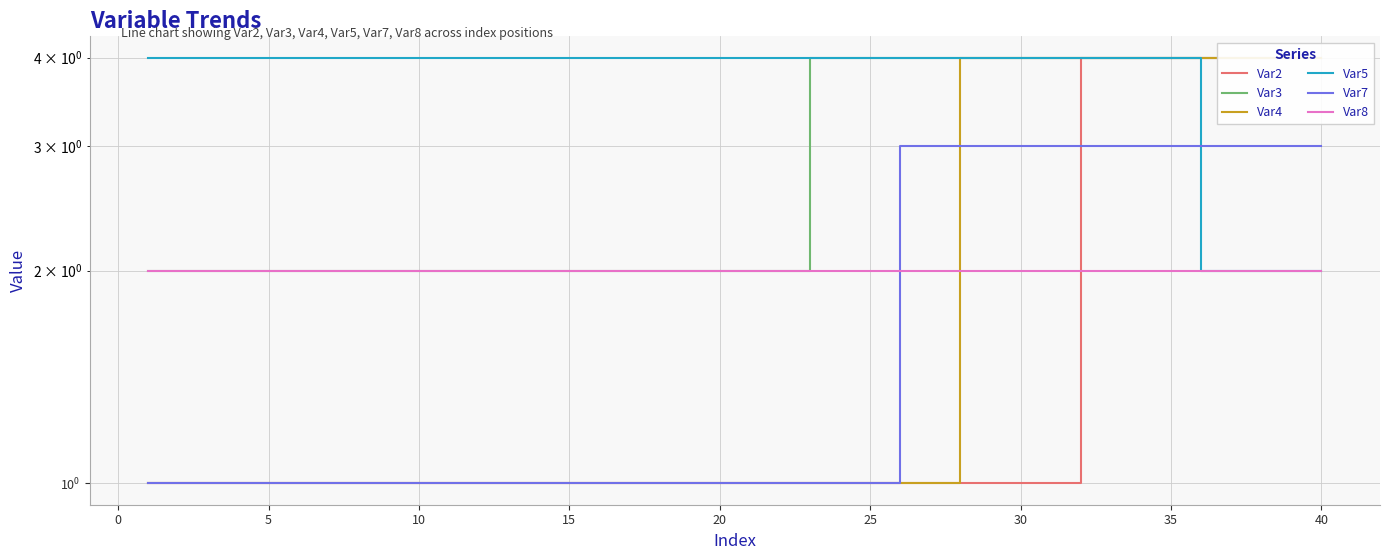

What are all the series names shown in the legend?

Var2, Var3, Var4, Var5, Var7, Var8